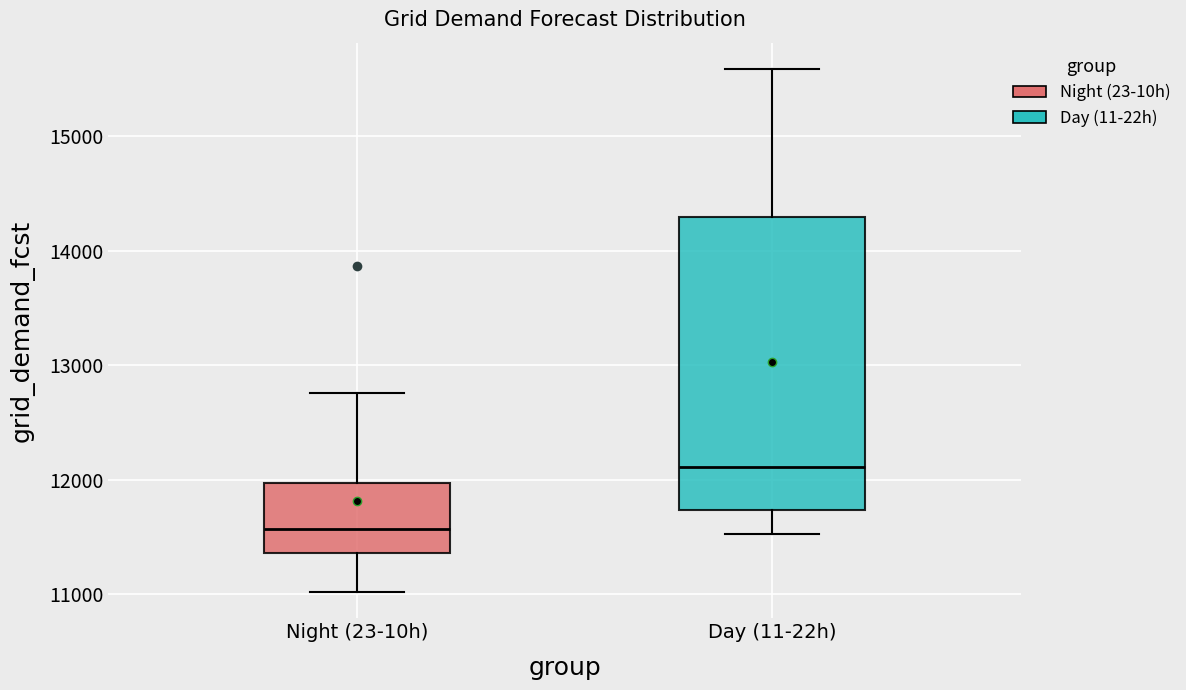

Where is the lower edge of the box for Day (11-22h) on the y-axis? The values are not printed on the chart, so give them approximately, as read against the axis.

11700